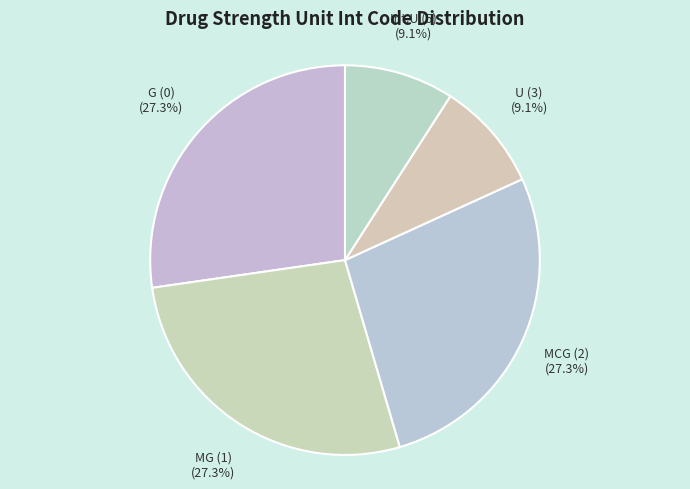

Is there any slice that represents more than half of the pie?

No